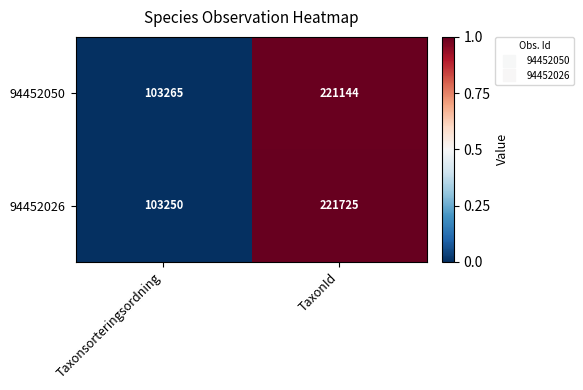

Reading left to right, transcribe all the data shown in this chart.

94452050: 103265	221144
94452026: 103250	221725